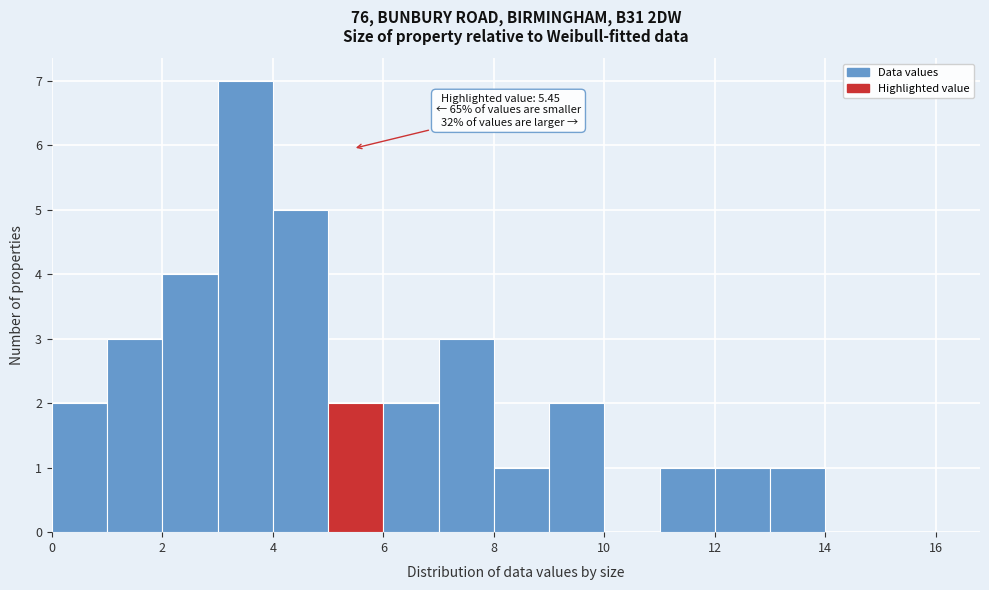

Which range on the x-axis has the tallest bar?

3 to 4